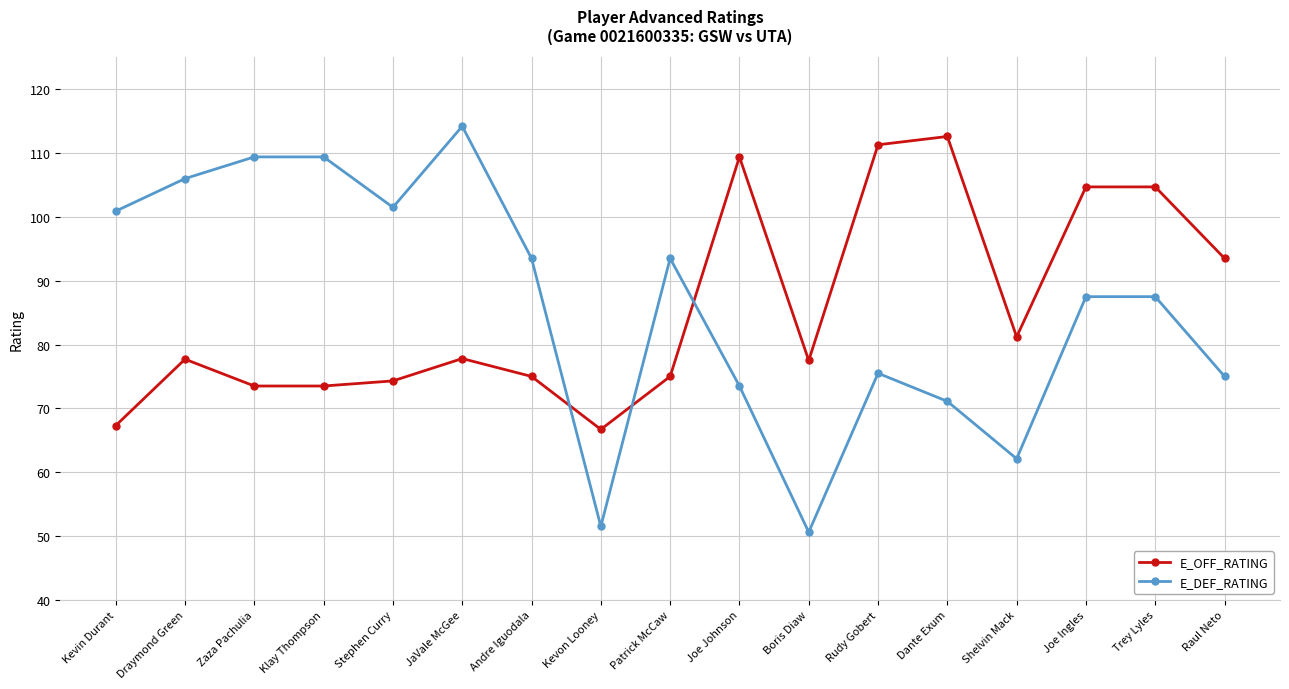

At Trey Lyles, list the series in order from smallest to largest.

E_DEF_RATING, E_OFF_RATING